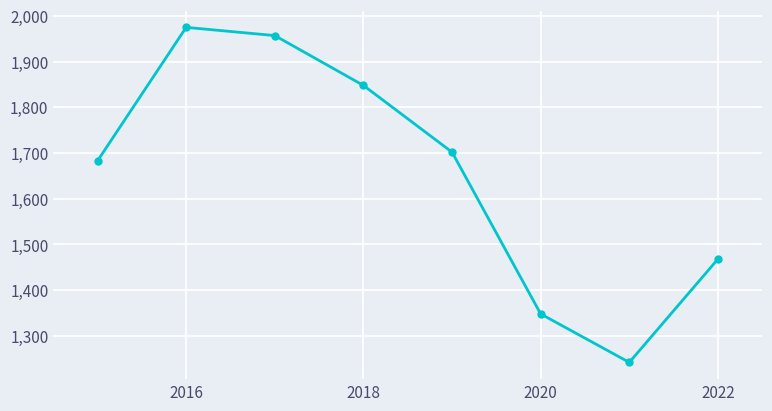

What is the value of the 3rd point from the left?

1957